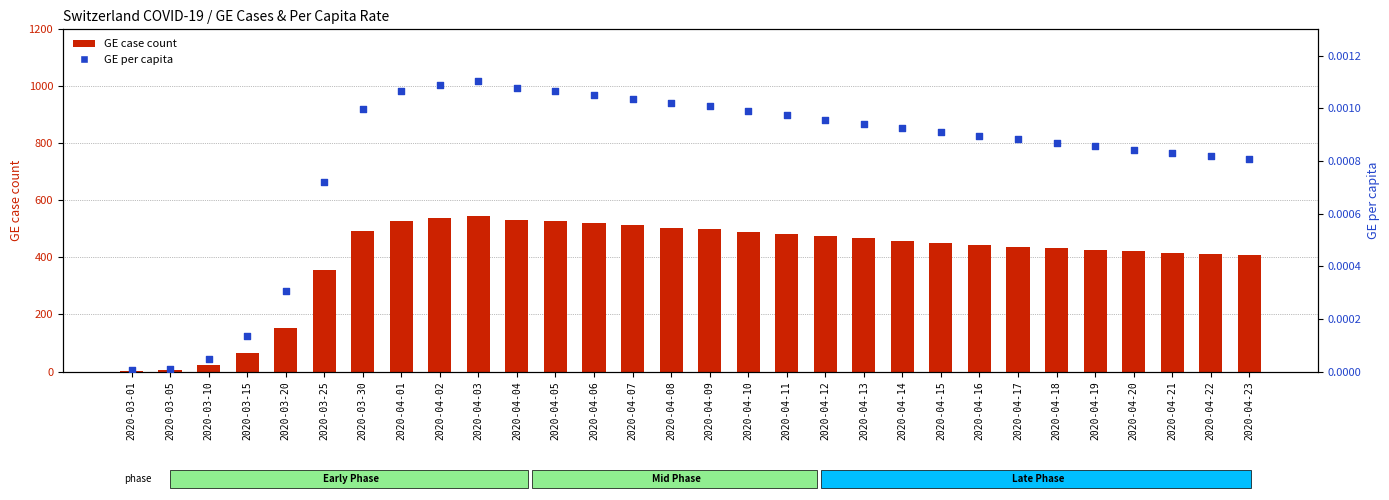

Which series has the largest total across all categories?

GE case count